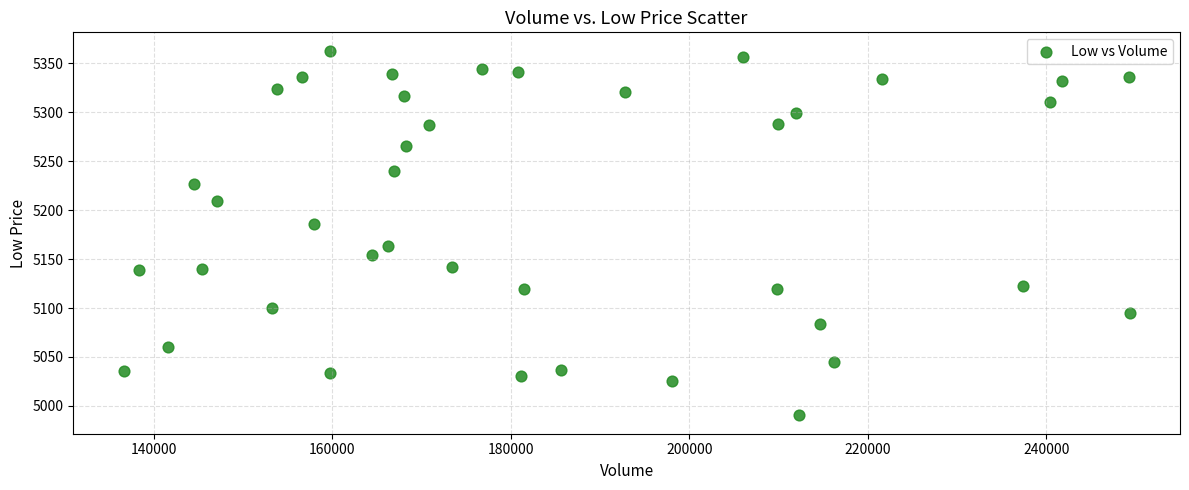

What is the range of X values (max minus min)?

112727.0